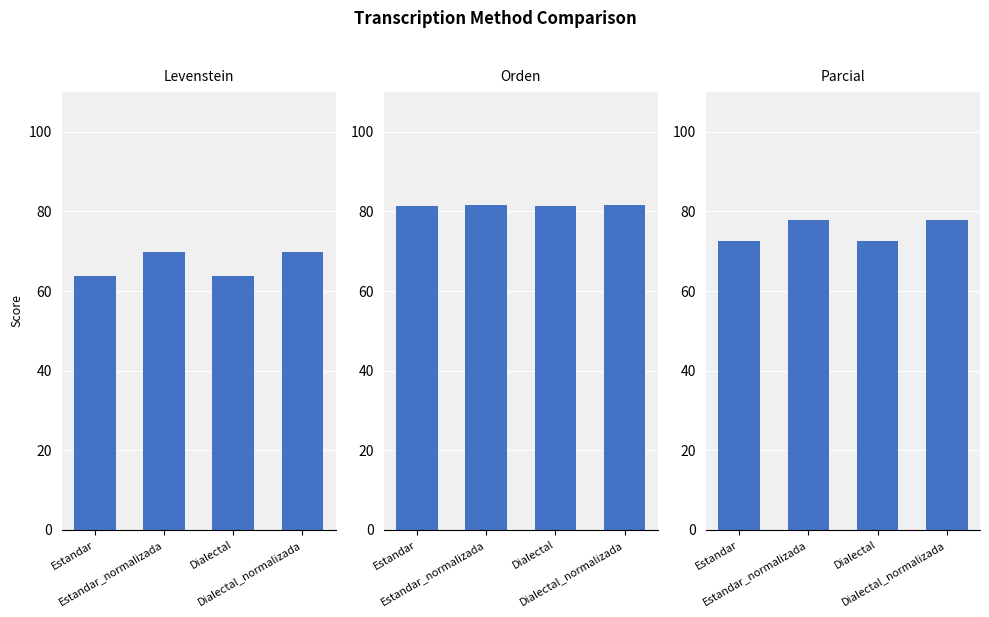

What is the sum of the Orden values at Estandar and Dialectal?

162.9